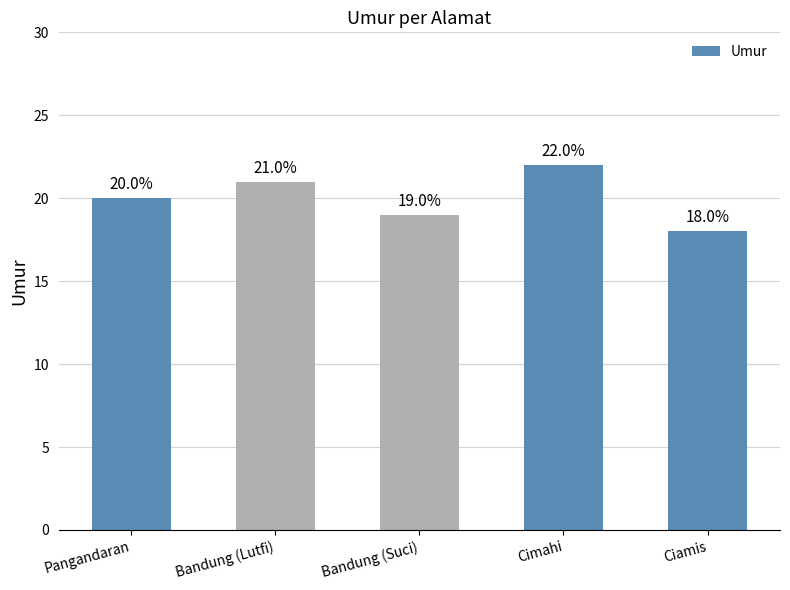

What is the minimum value shown in the chart?

18